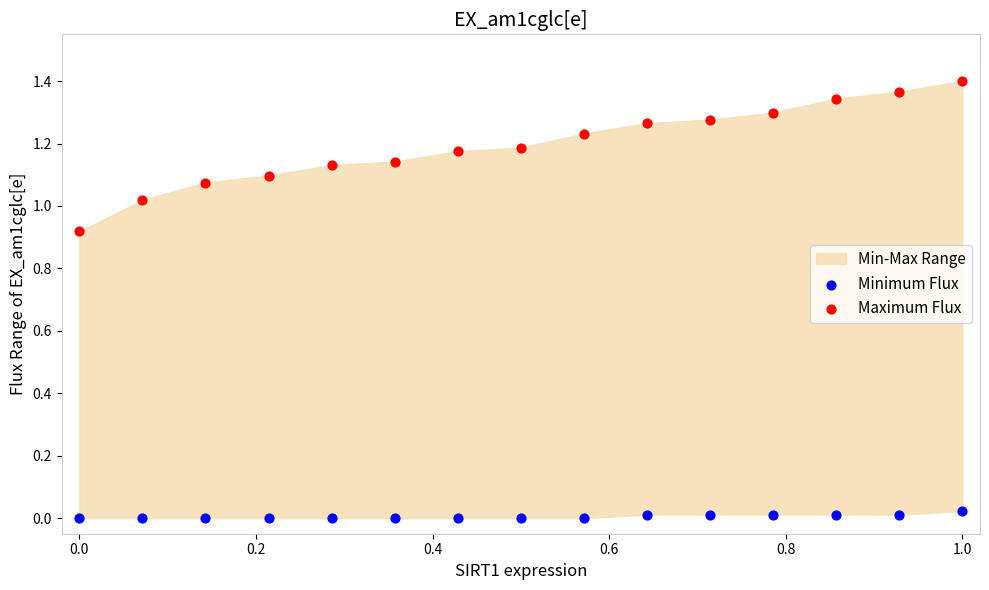

Which series contains the highest Y value?

Maximum Flux